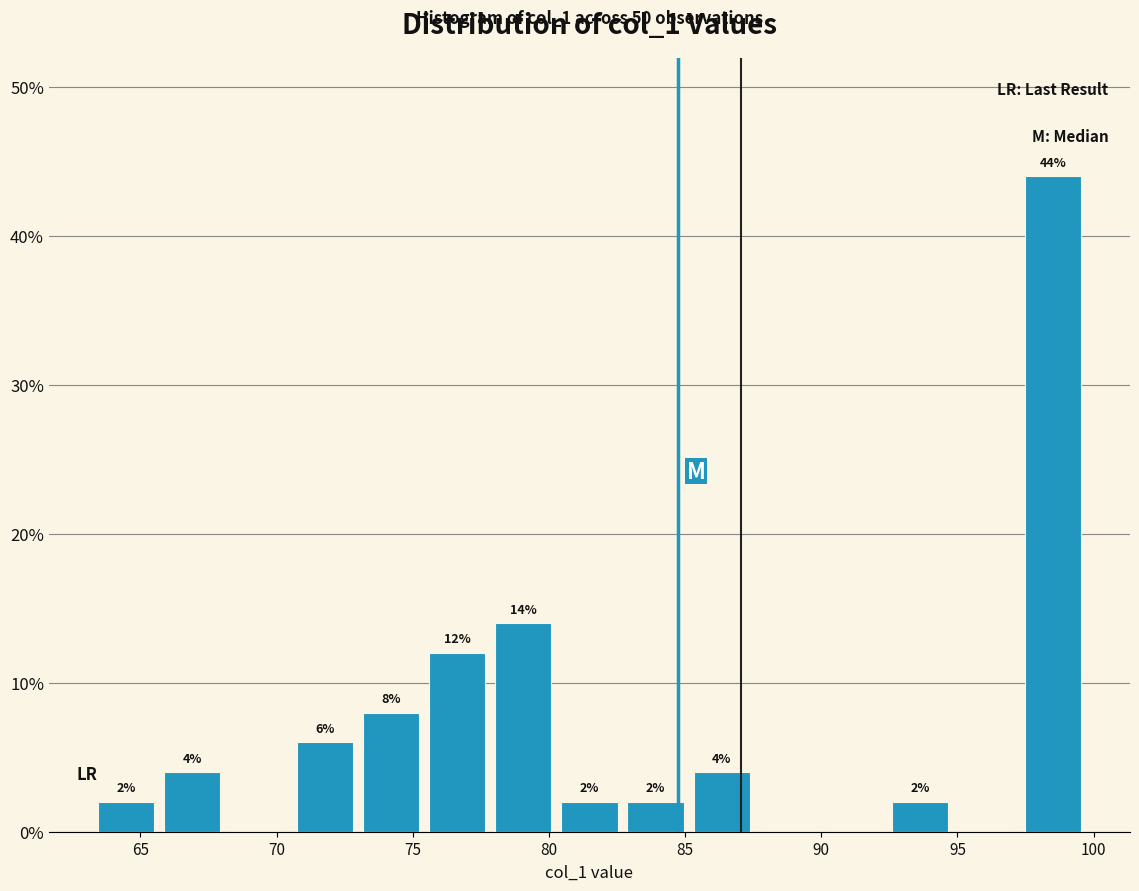

Which range on the x-axis has the tallest bar?

97.5 to 99.5